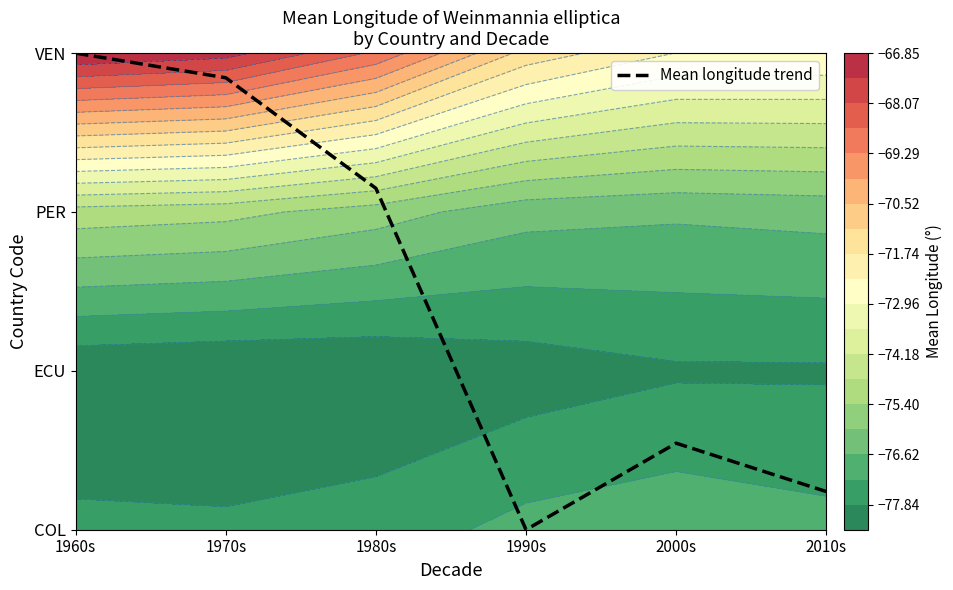

Where is the data nearest to the value 1?

2000s